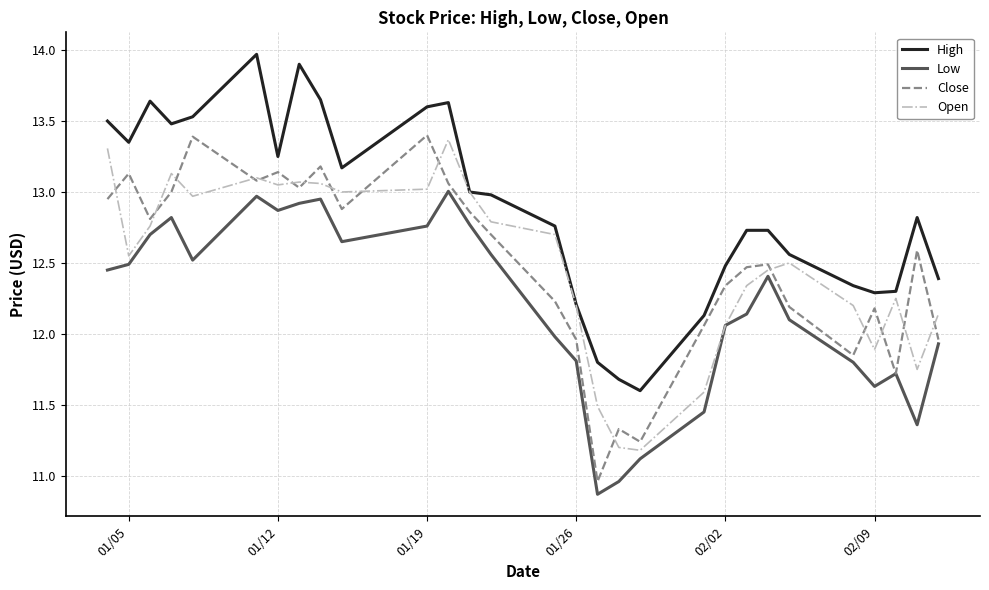

What is the smallest value displayed?

10.9